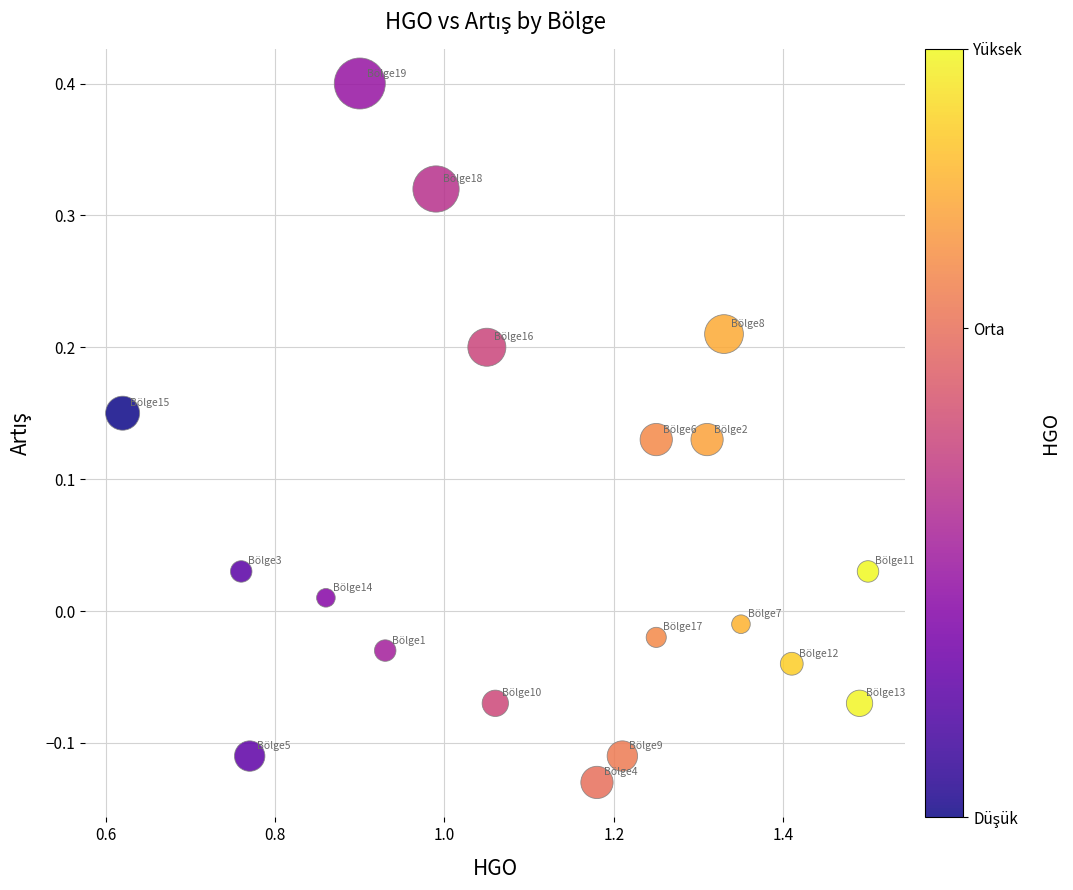

What is the range of X values (max minus min)?

0.9